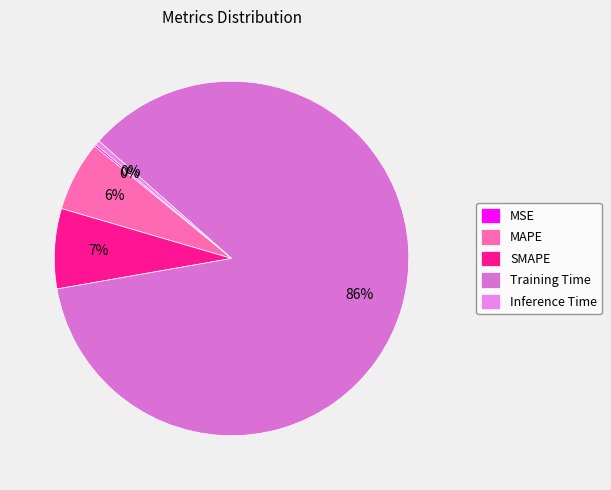

Which category has the biggest portion of the pie?

Training Time